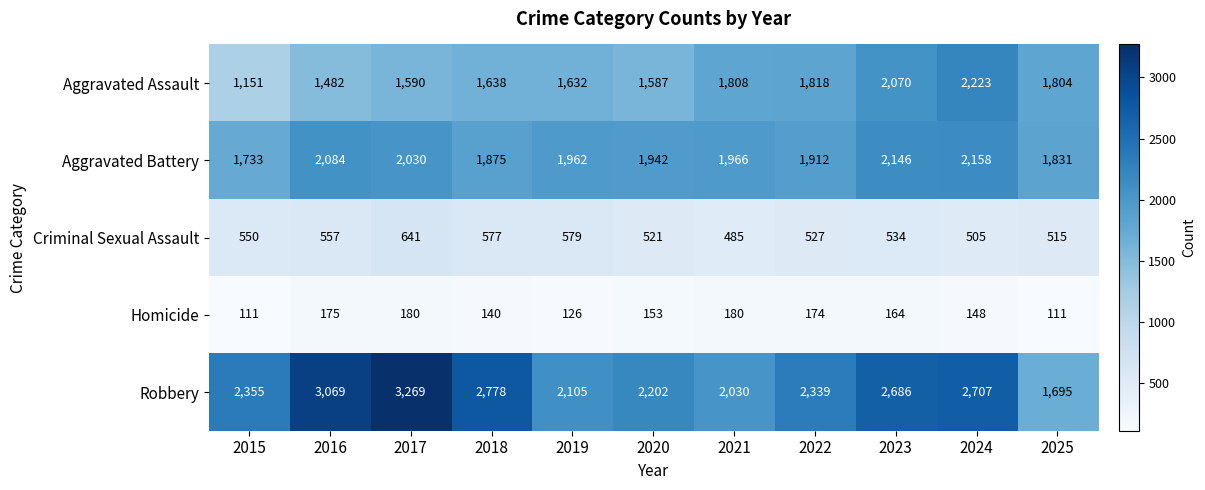

What is the spread (max minus min) of values at 2017?

3089